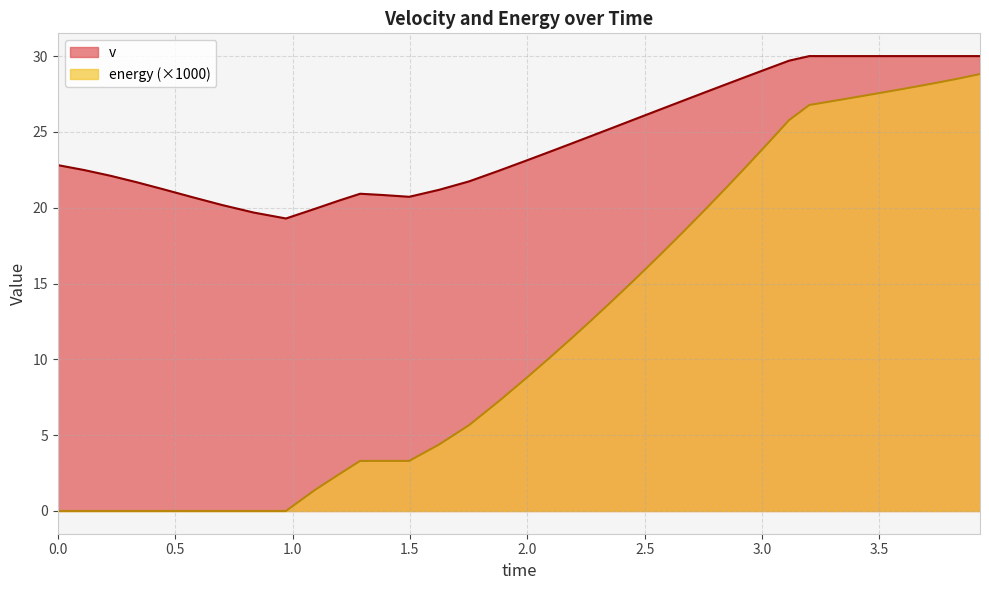

List the series in order of their overall mean, highest first.

v, energy (×1000)